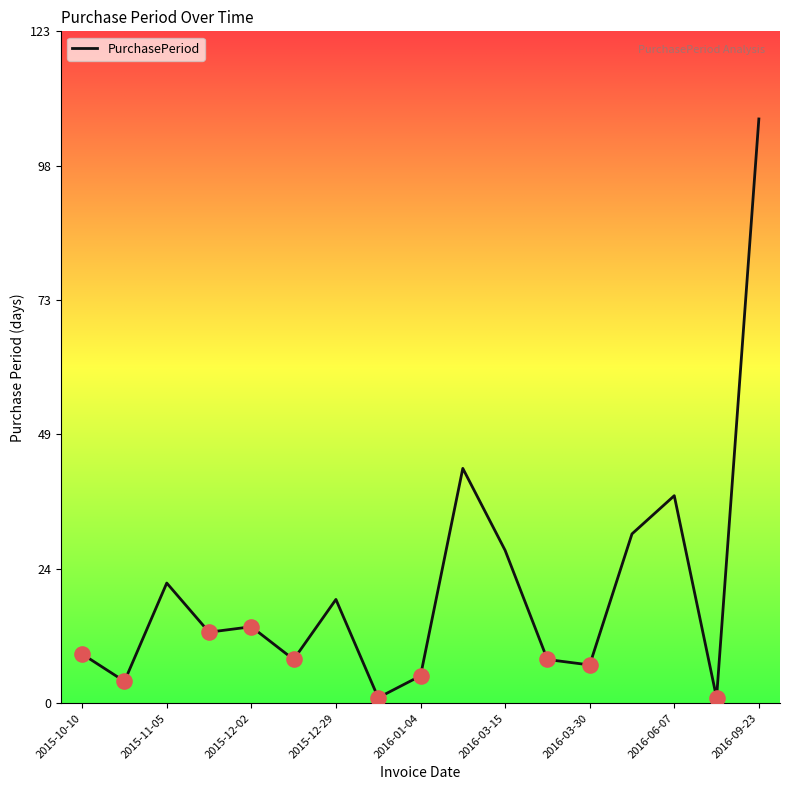

What is the greatest value displayed?

107